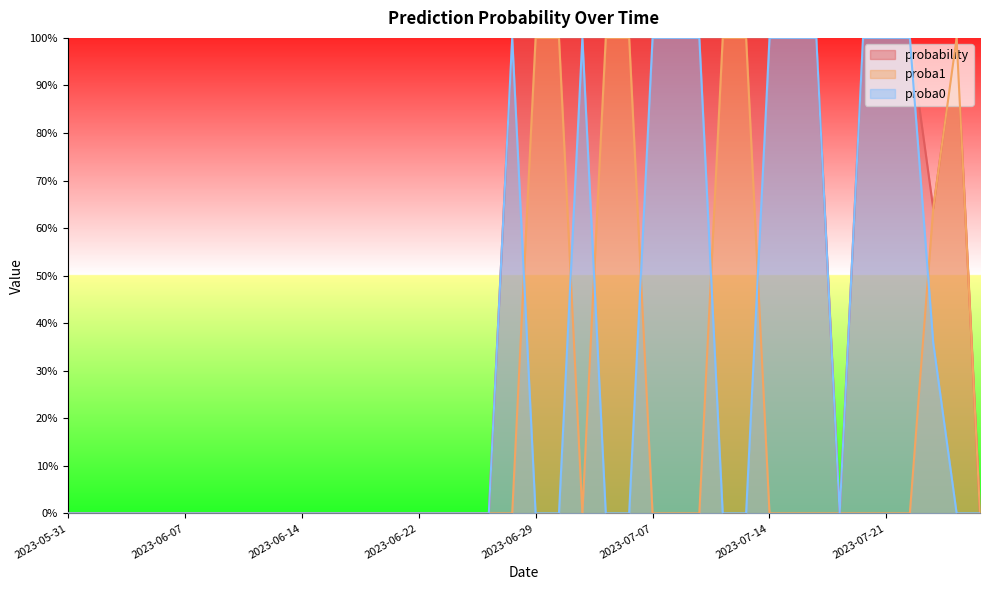

Which series has the largest total across all categories?

probability